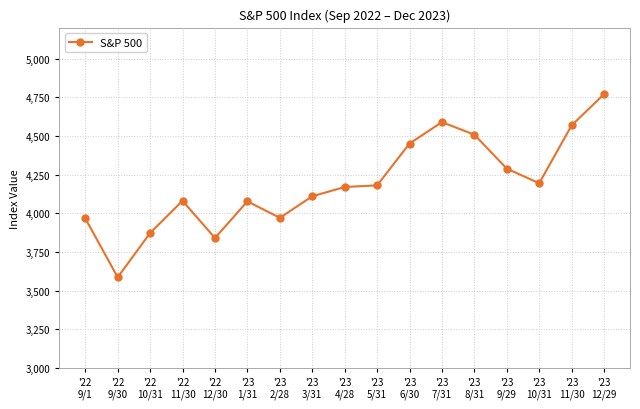

What is the maximum value shown in the chart?

4769.8